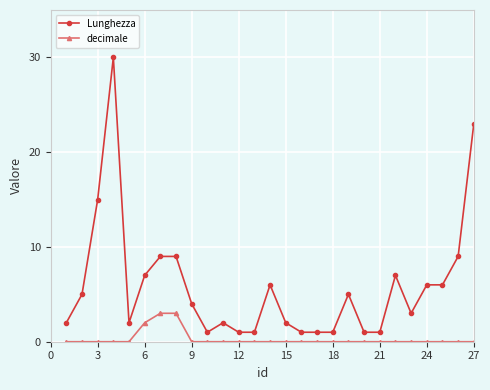

How many categories are shown in the chart?

27